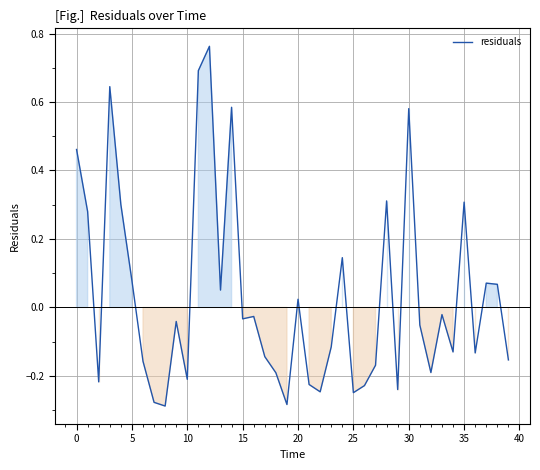

What is the difference between the maximum and second lowest values?

1.0